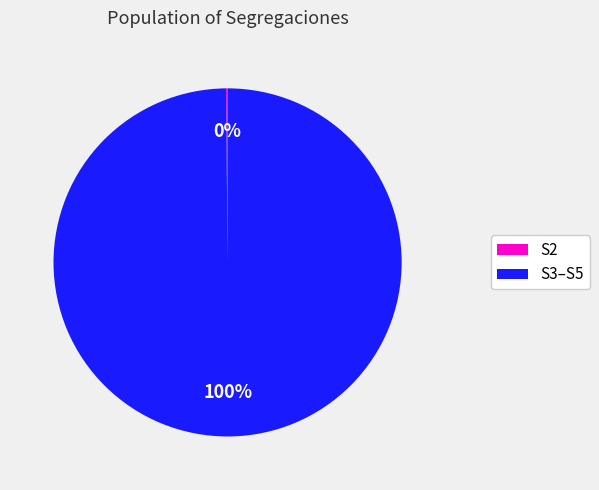

Which slice is the largest?

S3–S5